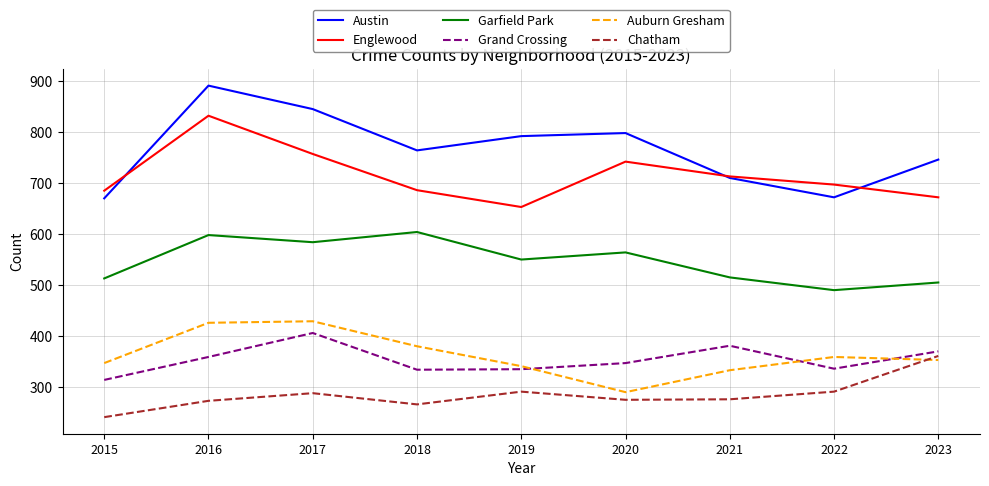

How many lines are shown in the chart?

6